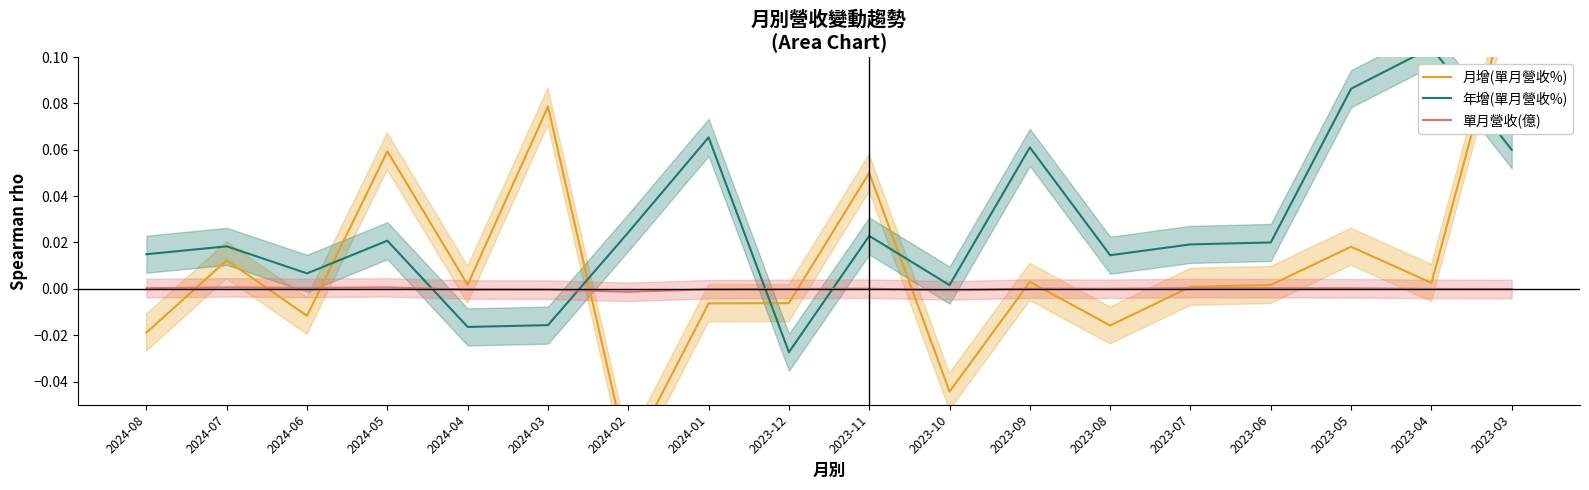

The 月增(單月營收%) series shows -0.1 at 2024-02. True or false?

True